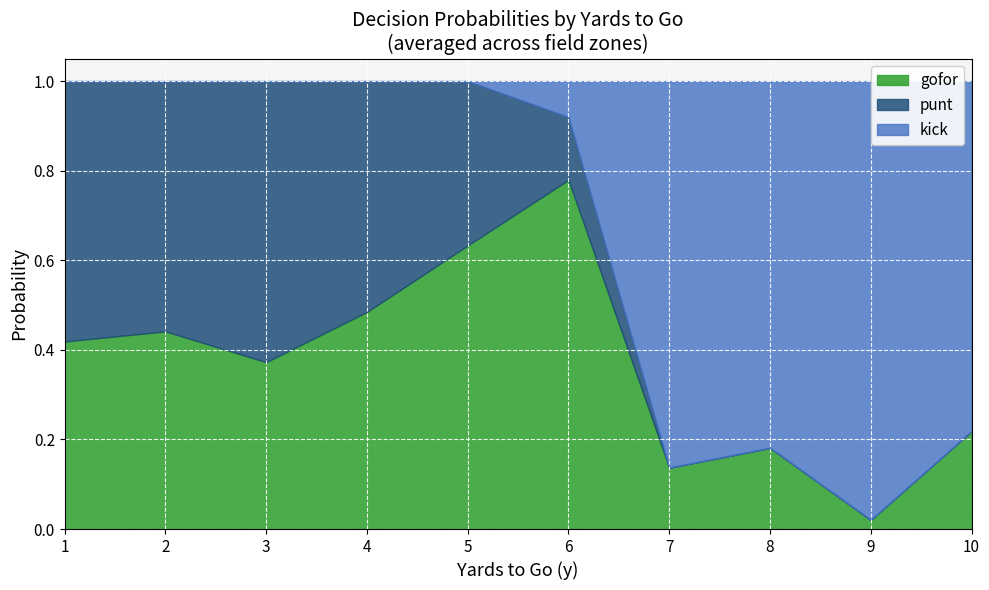

Which series has the largest range (max minus min)?

gofor